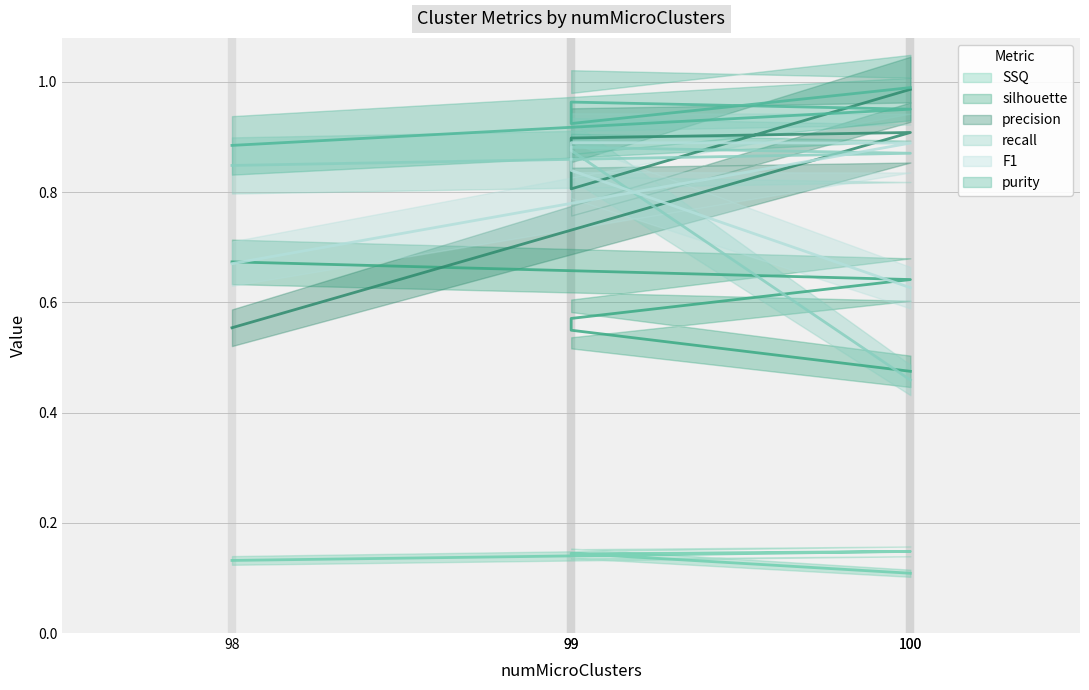

What is the approximate value of recall at 99?

0.9